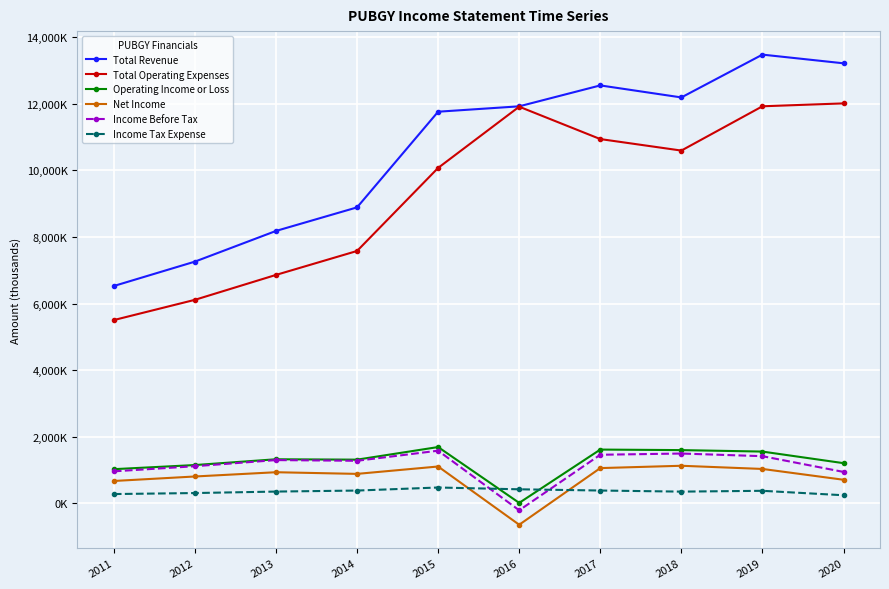

True or false: Net Income and Total Operating Expenses intersect in this chart.

False